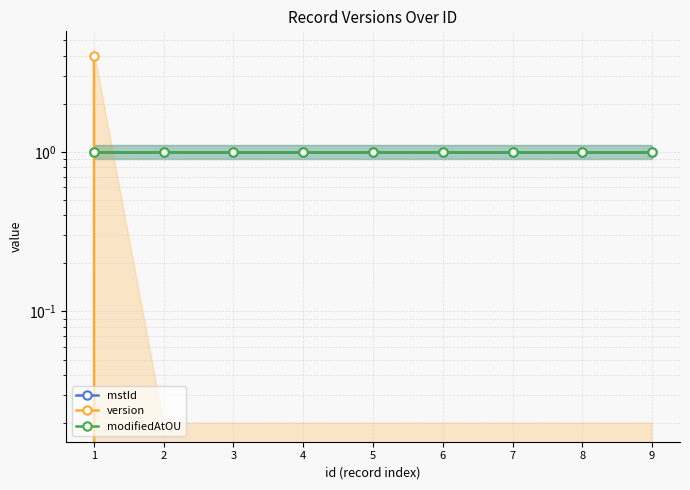

What is the difference between the highest and lowest values at 8?

1